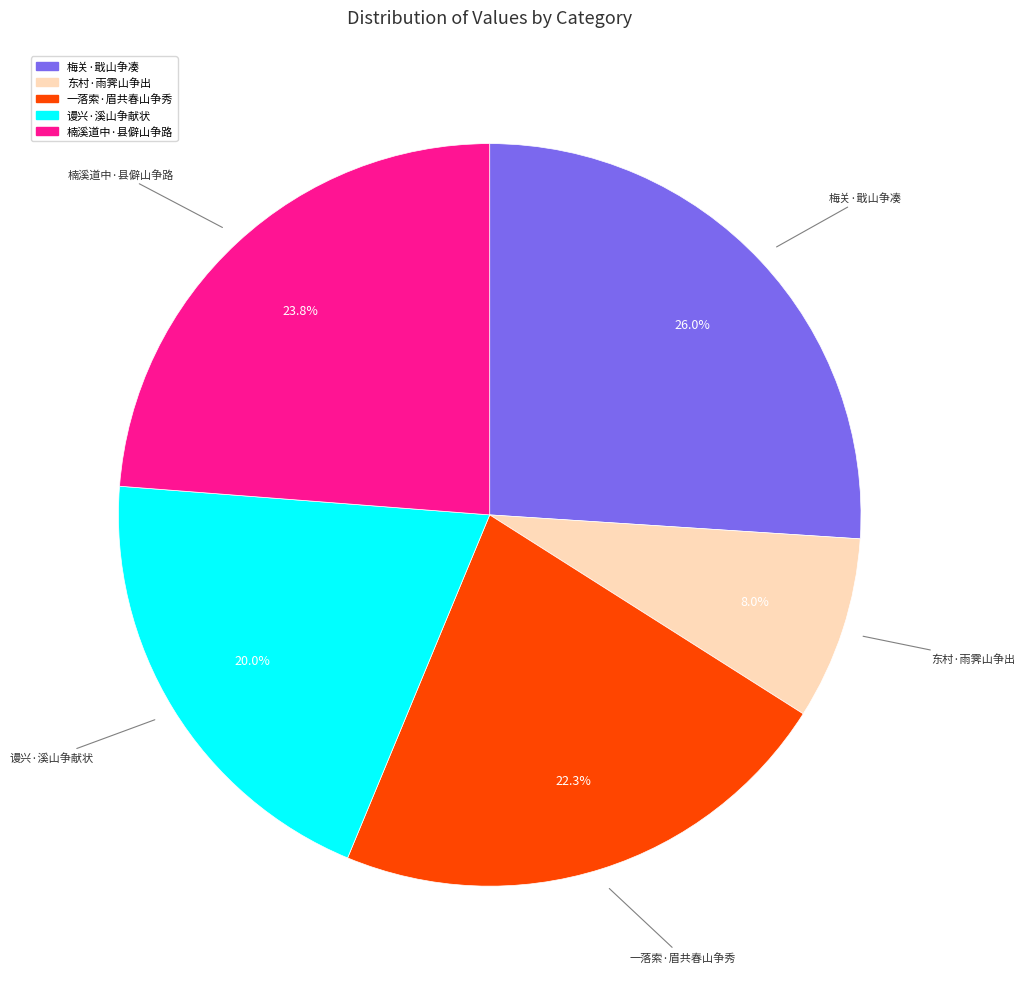

How many segments does this pie chart have?

5